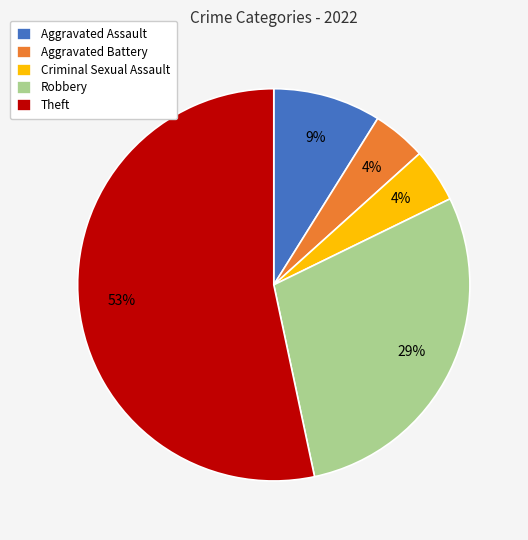

Combined, do Aggravated Assault and Criminal Sexual Assault account for over 50%?

No